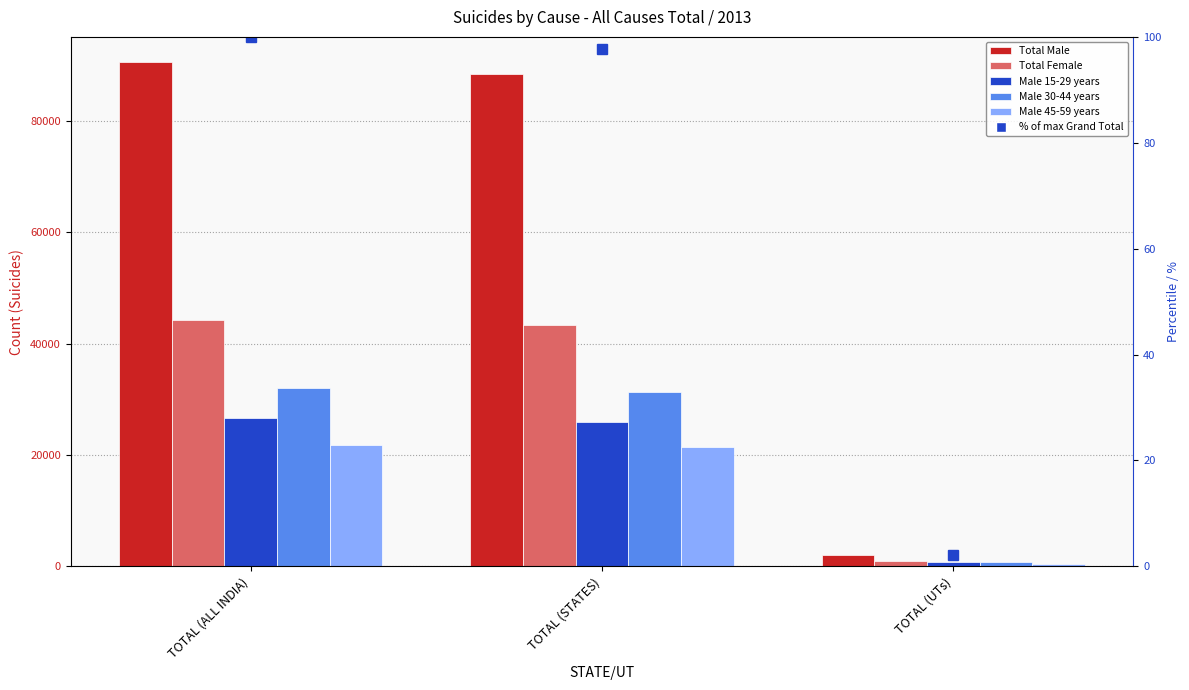

How many groups of bars are there?

3